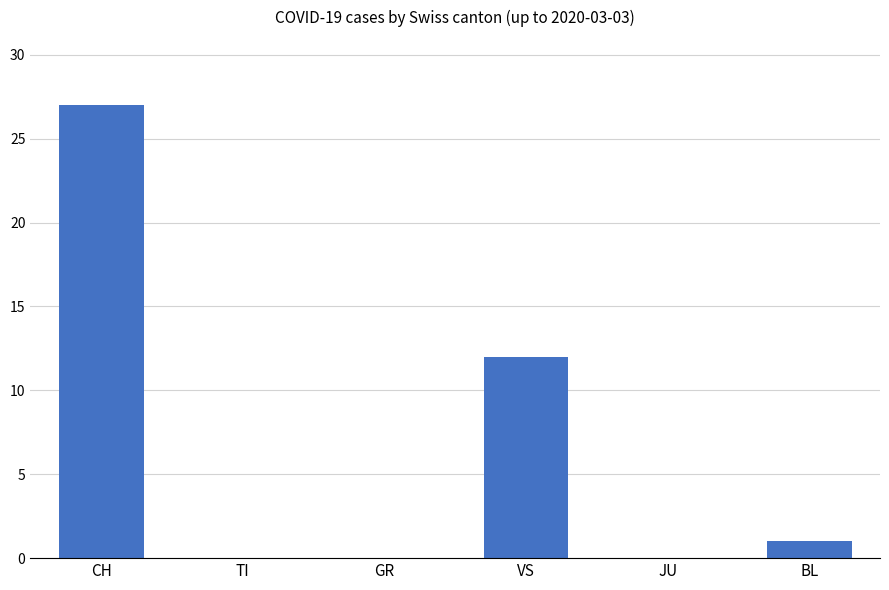

Count the number of categories in the chart.

6